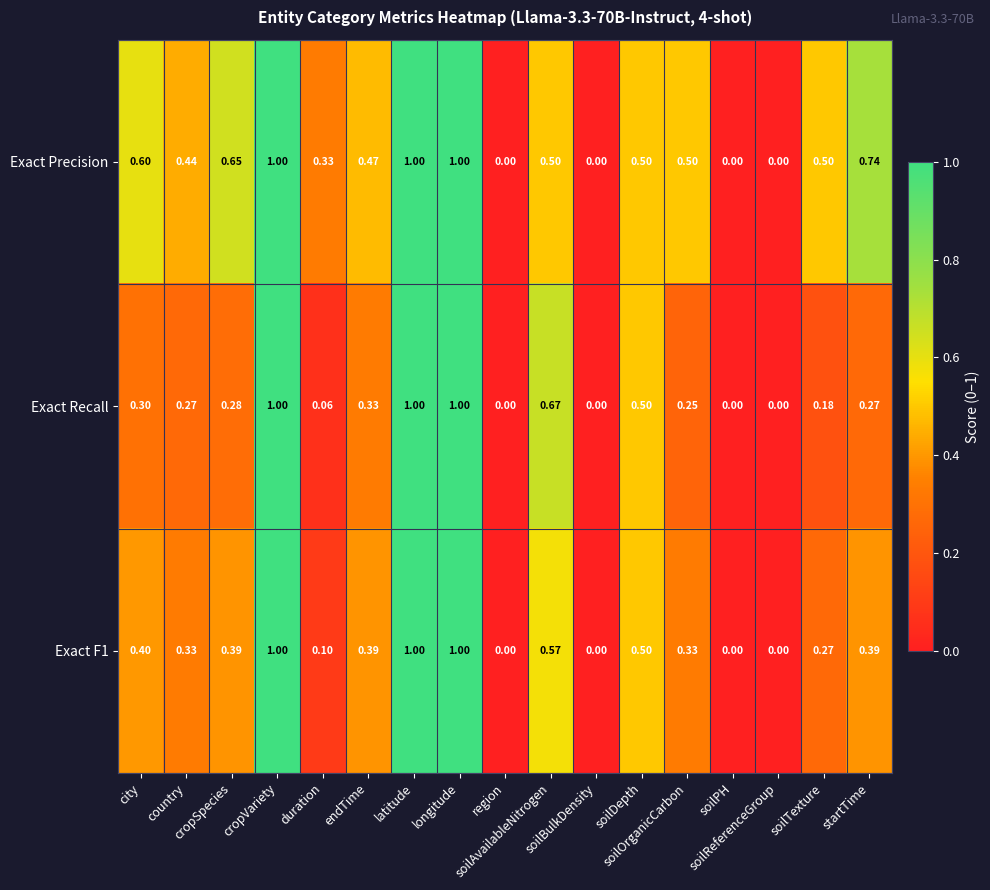

Count the number of categories in the chart.

17